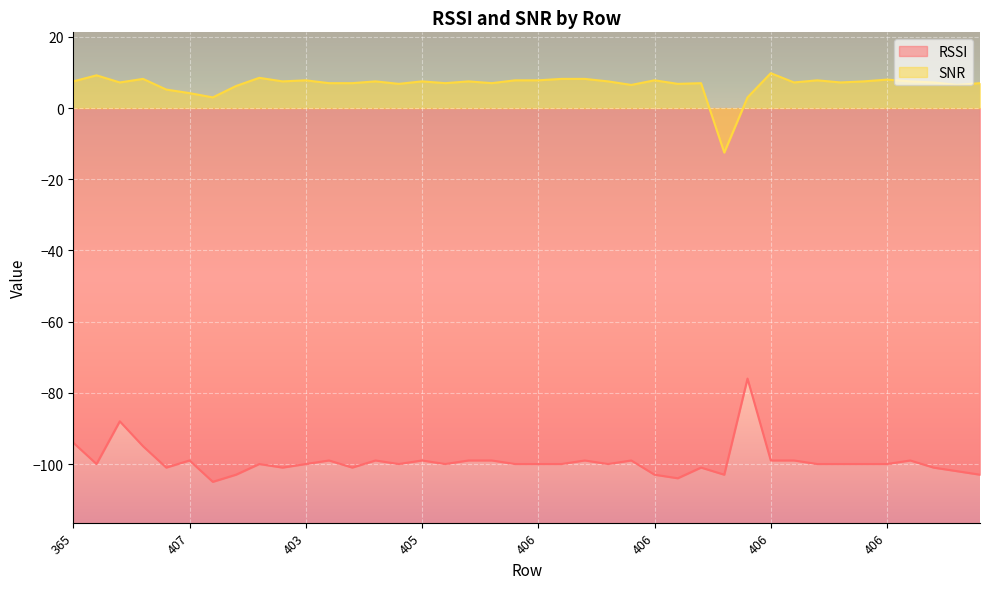

What are all the series names shown in the legend?

RSSI, SNR